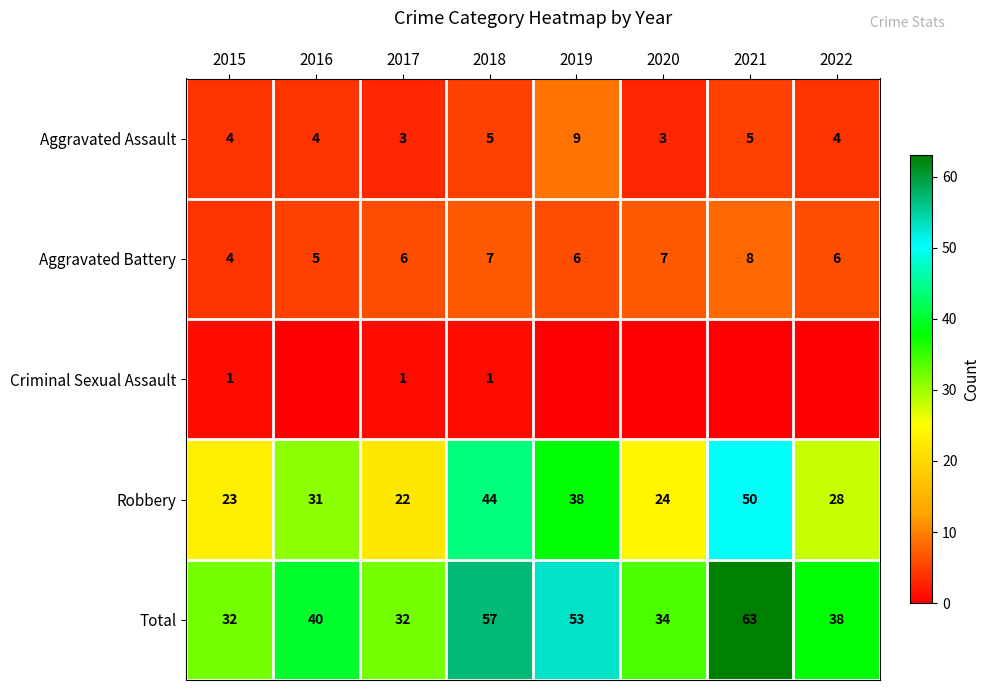

What is the total value across all series at 2019?

106